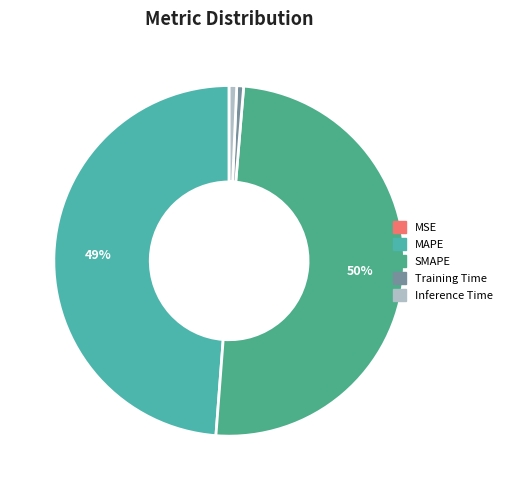

What percentage is NOT represented by SMAPE?

50.1%